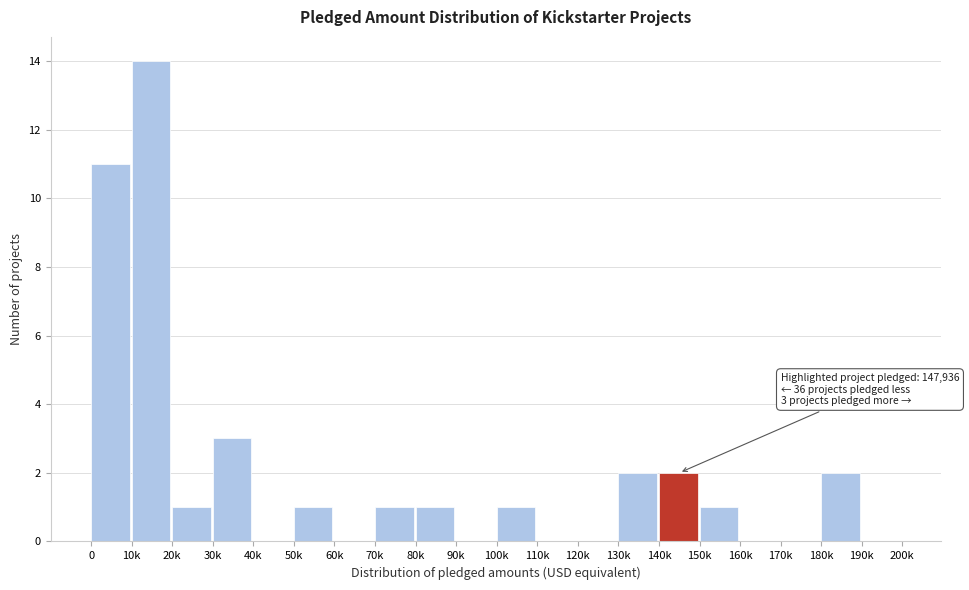

Reading right to left, extract all data points from this chart.

190k=0	180k=2	170k=0	160k=0	150k=1	140k=2	130k=2	120k=0	110k=0	100k=1	90k=0	80k=1	70k=1	60k=0	50k=1	40k=0	30k=3	20k=1	10k=14	0=11